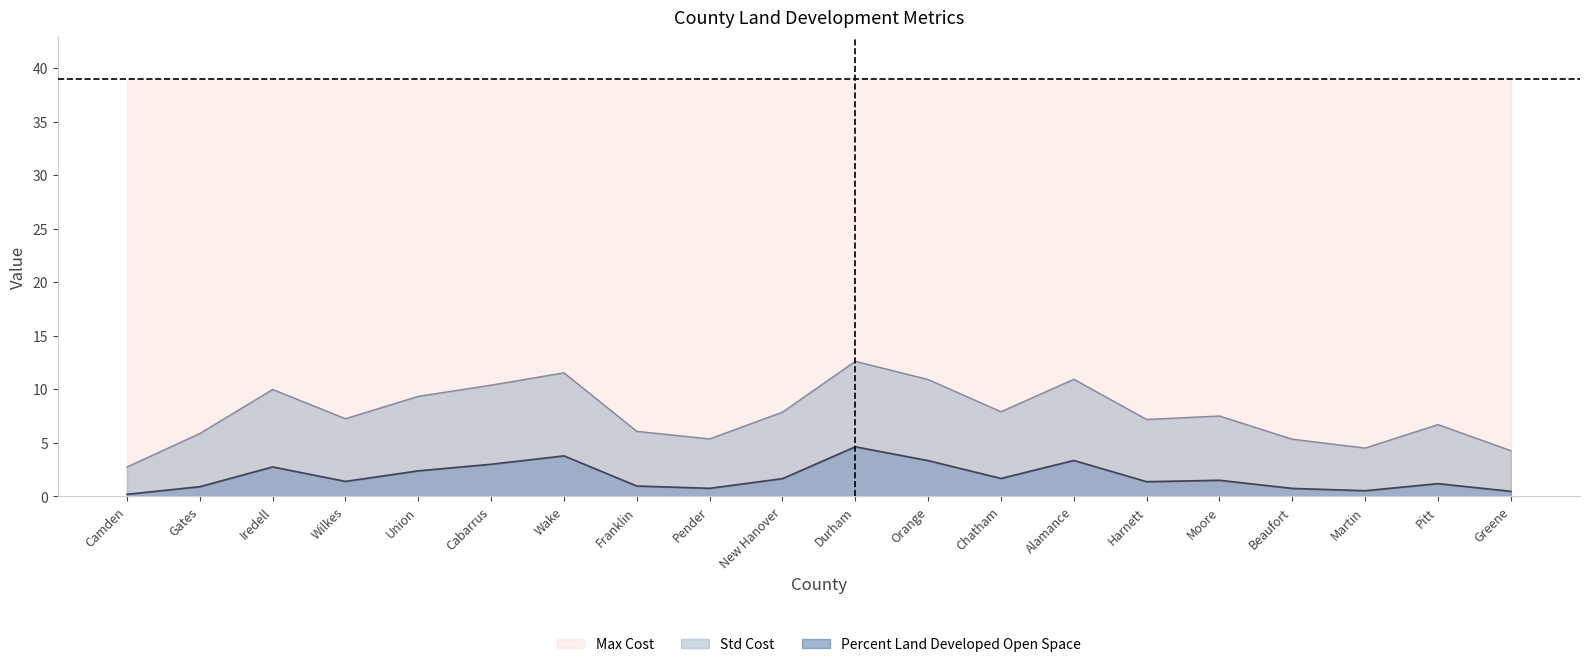

Where does the Std Cost series first go above 7?

Iredell